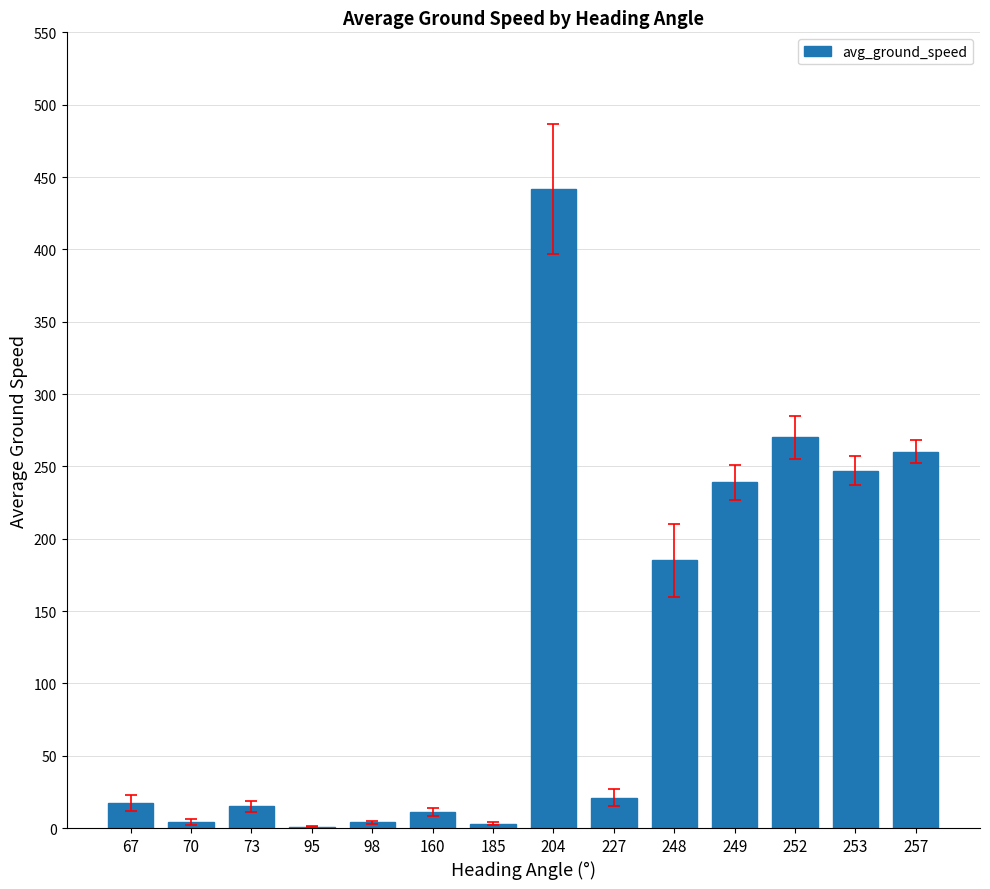

What is the maximum value shown in the chart?

441.5